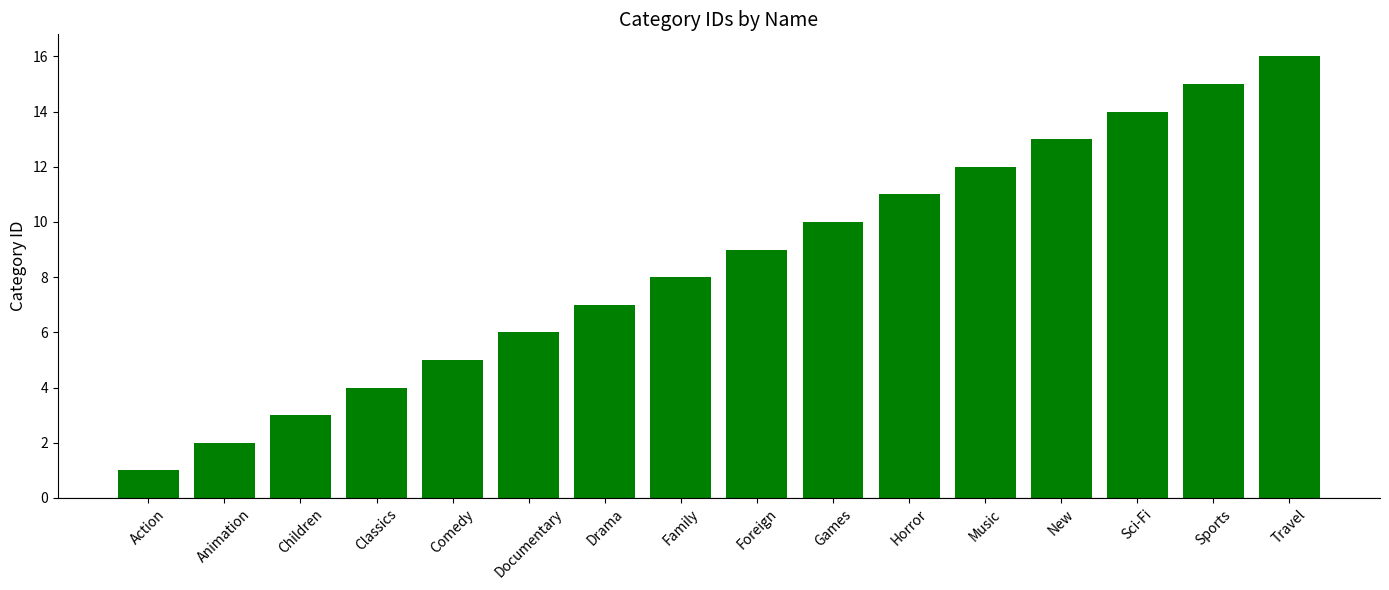

At which category does the chart reach its minimum across all series?

Action